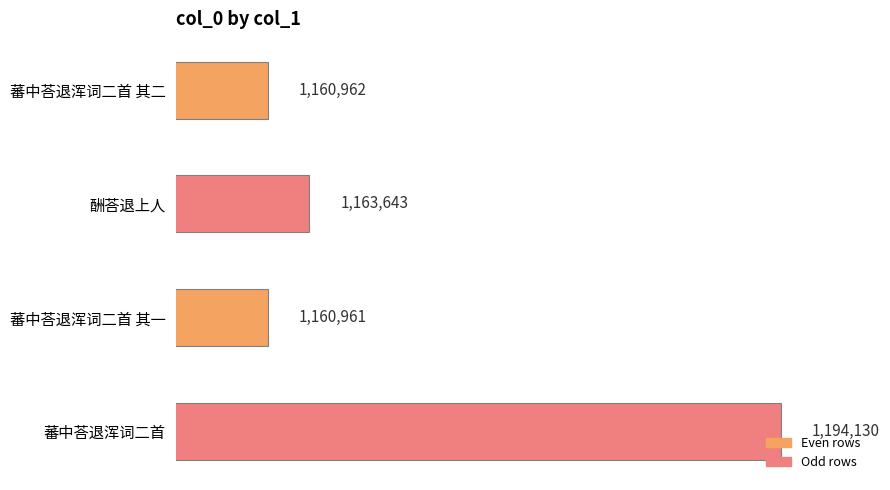

At which label is the value closest to 1177545?

酬荅退上人